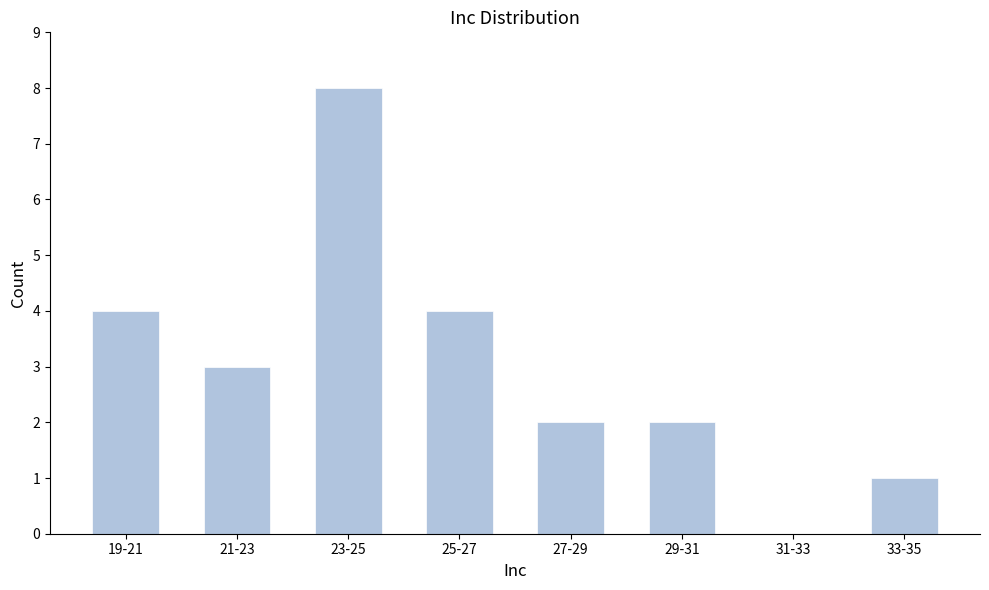

Reading left to right, extract all data points from this chart.

19-21=4	21-23=3	23-25=8	25-27=4	27-29=2	29-31=2	31-33=0	33-35=1